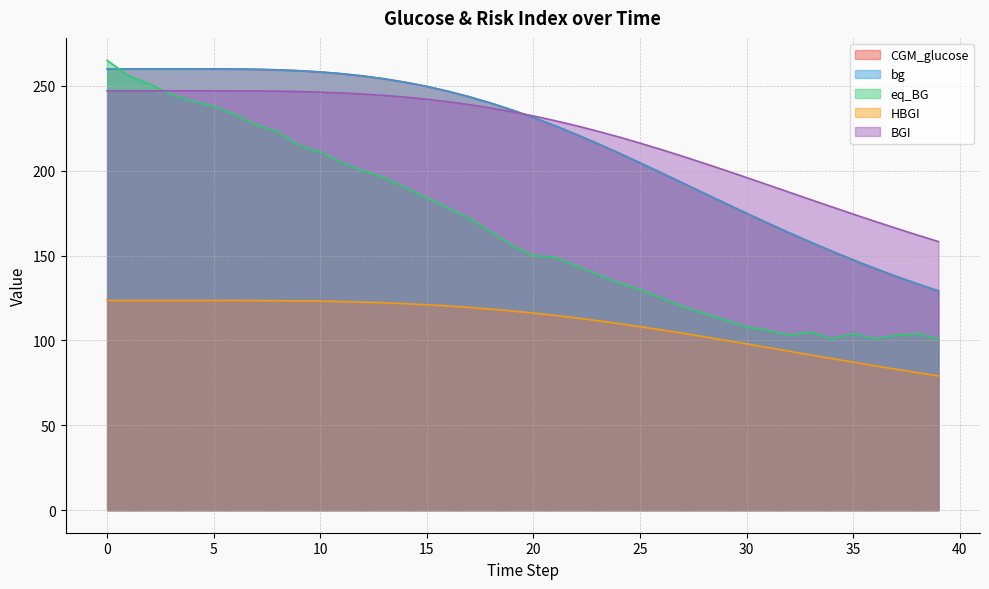

What is the difference between the highest and lowest values at 38?

81.1